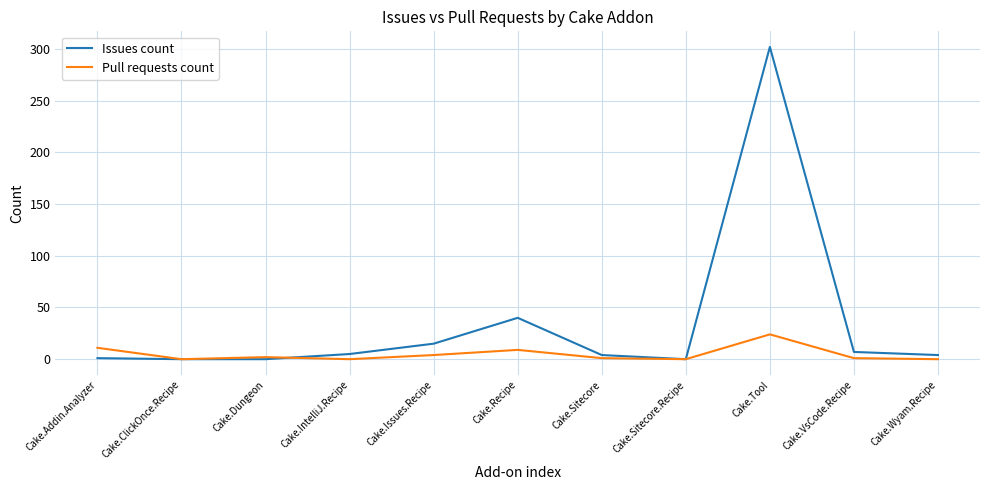

Which series has the largest total across all categories?

Issues count